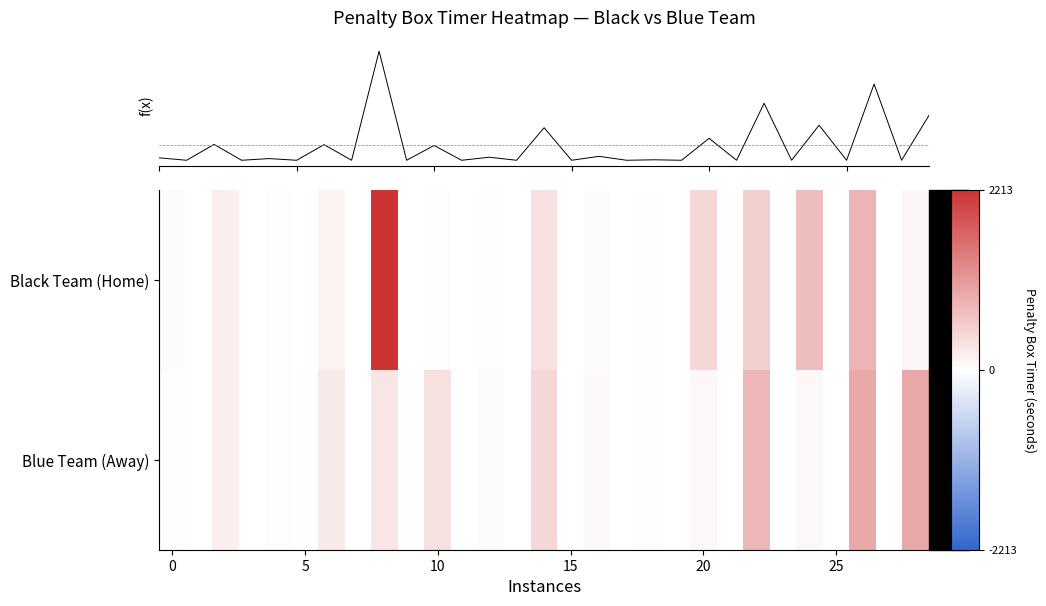

What is the smallest value displayed?

4.0